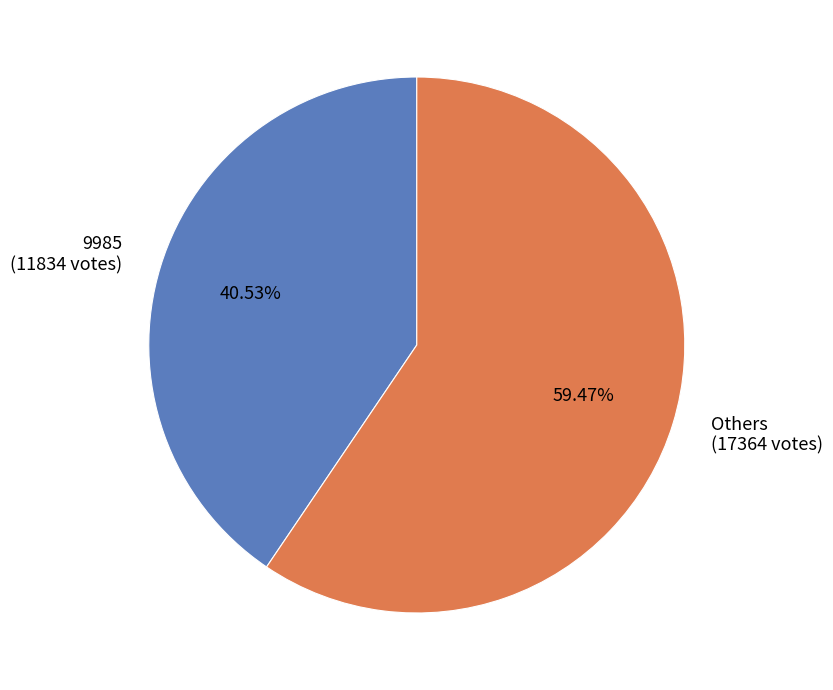

Which has a higher value, 9985 or Others?

Others